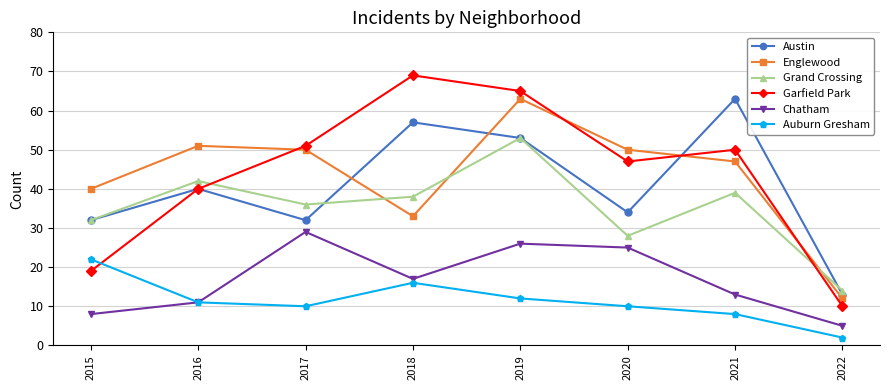

What is the smallest value displayed?

2